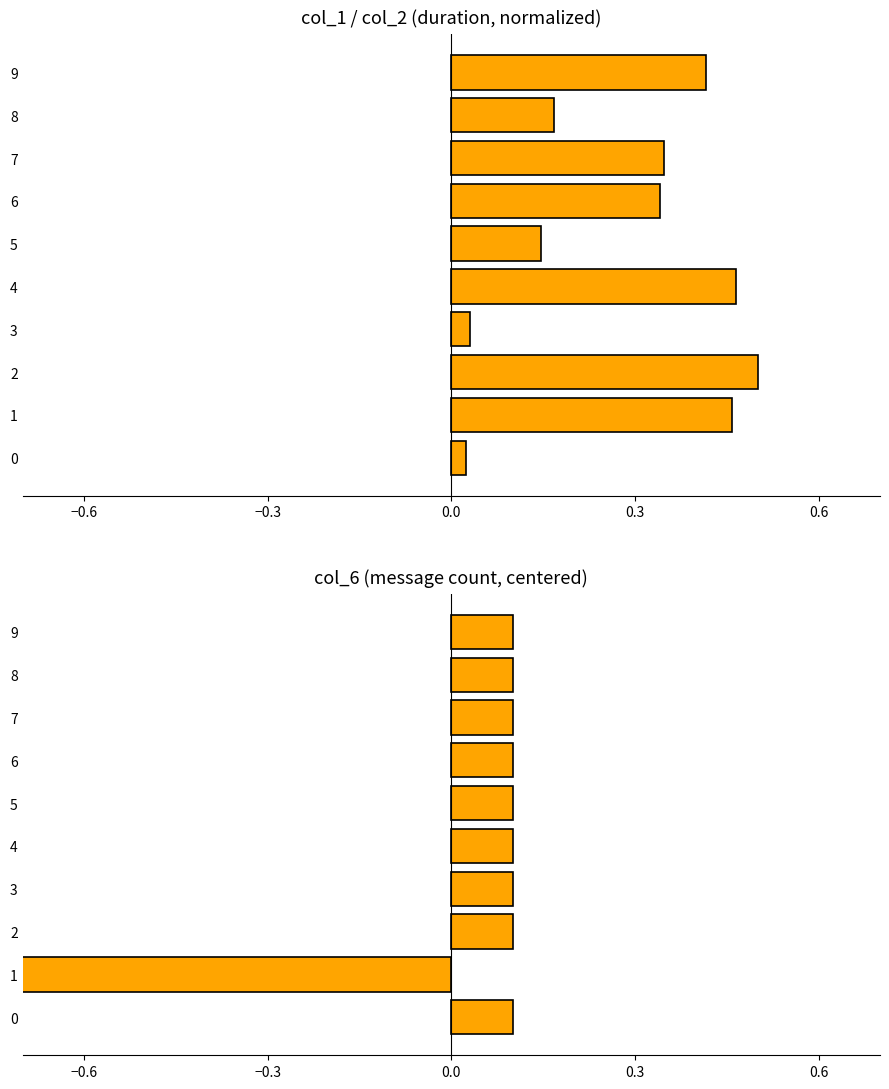

True or false: col_6 (centered) has a value of 0.2 at 6.

False